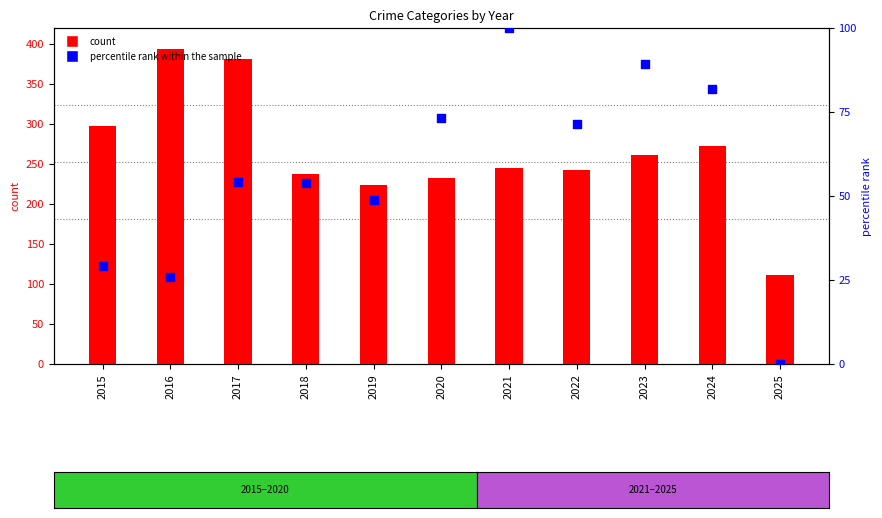

What is the total value across all series at 2021?

345.0